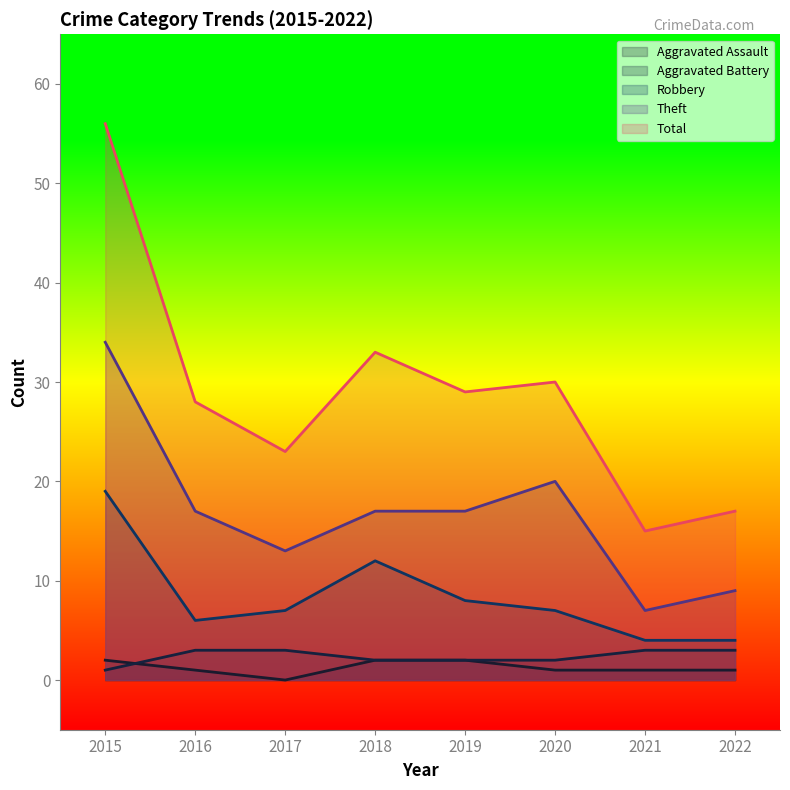

What is the average value of the Theft series?

17